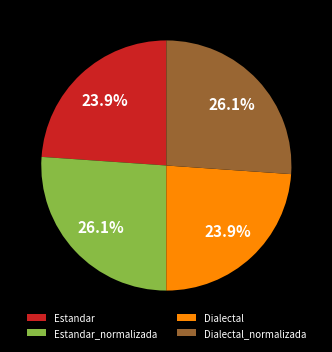

To the nearest percent, what is the difference between the largest and smallest slice percentages?

2%